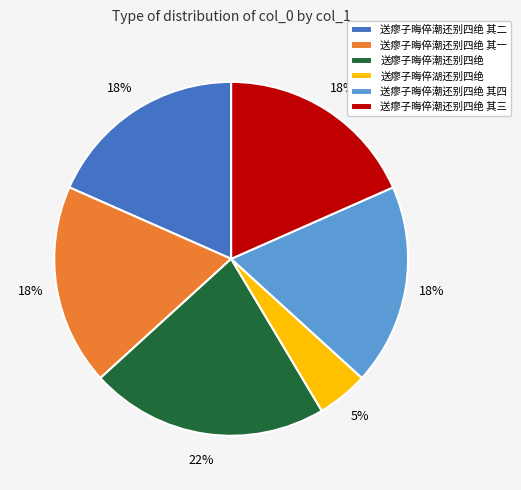

Is the sum of 送瘳子晦倅潮还别四绝 and 送瘳子晦倅潮还别四绝 其四 greater than half?

No